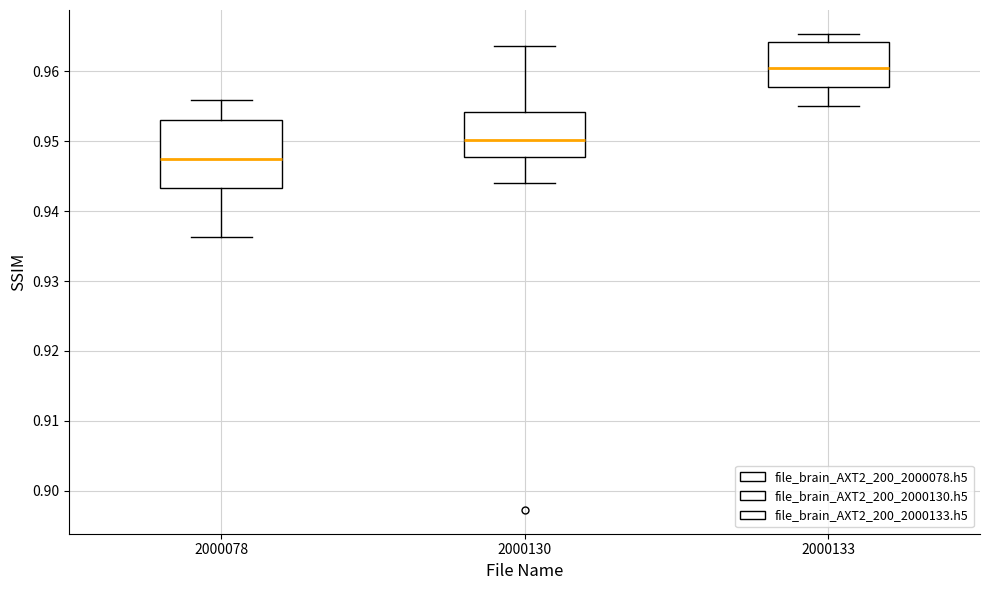

Comparing the boxes themselves (not the whiskers), which one is the tallest?

2000078